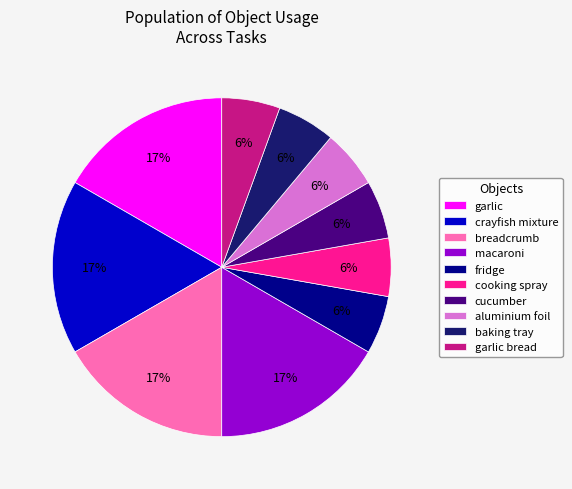

Is it true that garlic bread is 13% of the pie?

False